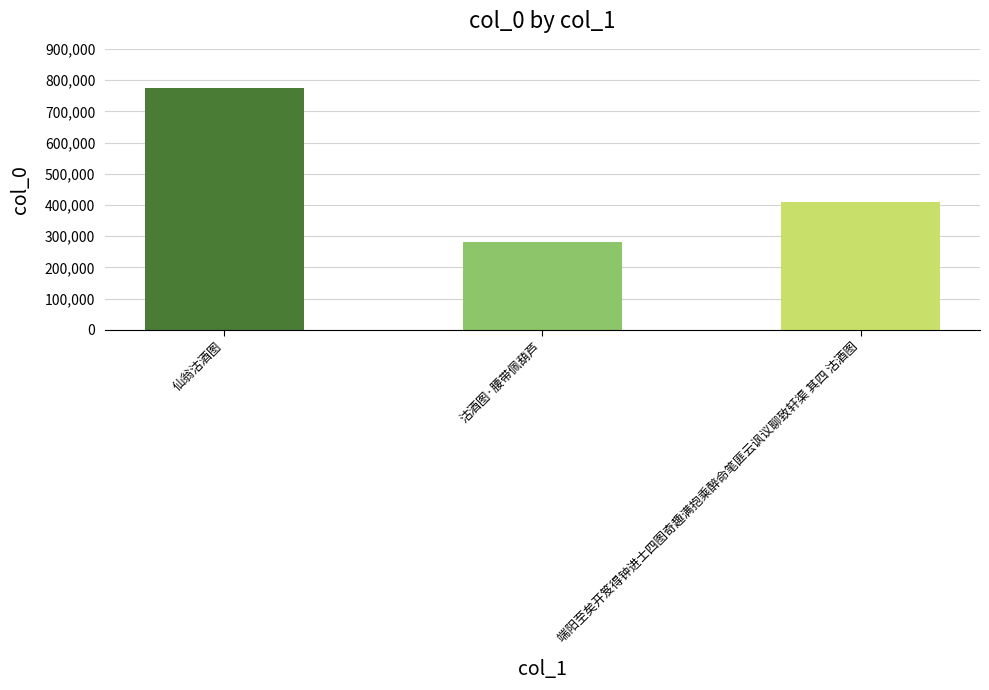

True or false: the data shows 460433 at 仙翁沽酒图.

False